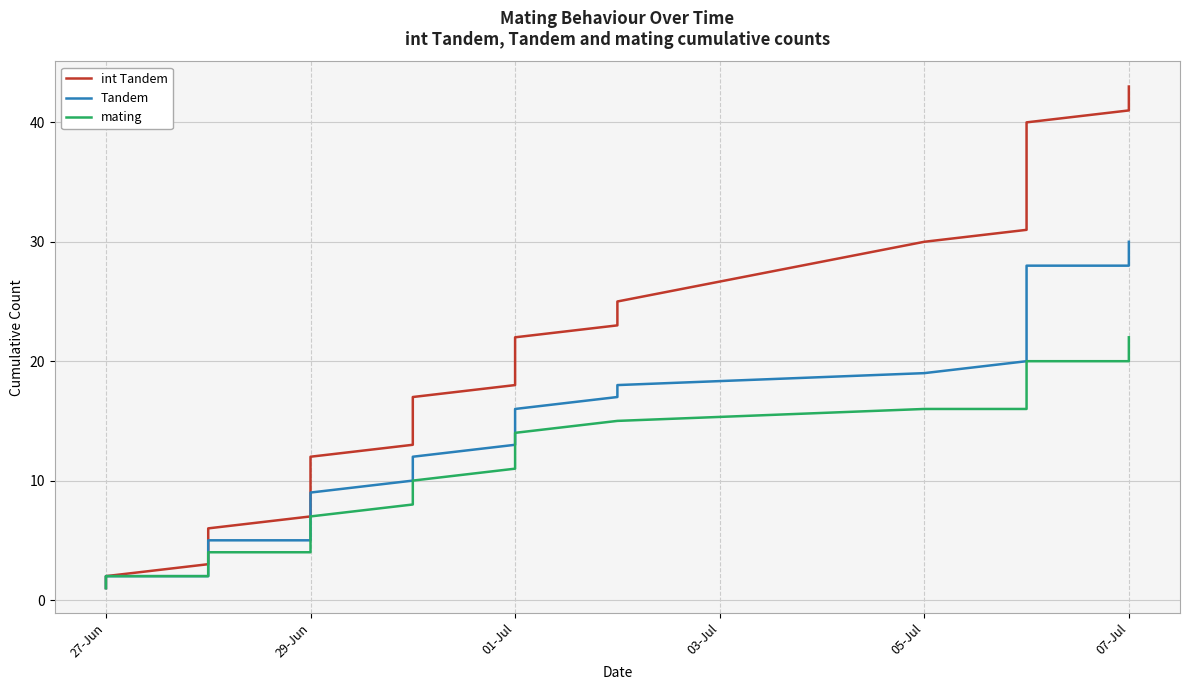

What is the sum of all Tandem values?

572